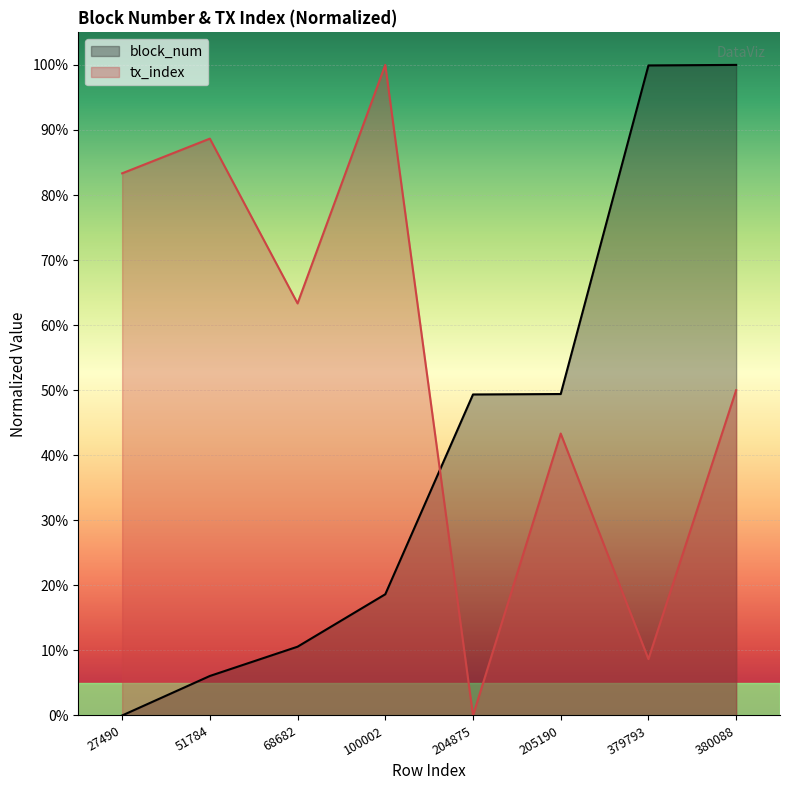

What is the difference between the tx_index values at 204875 and 27490?

83.3